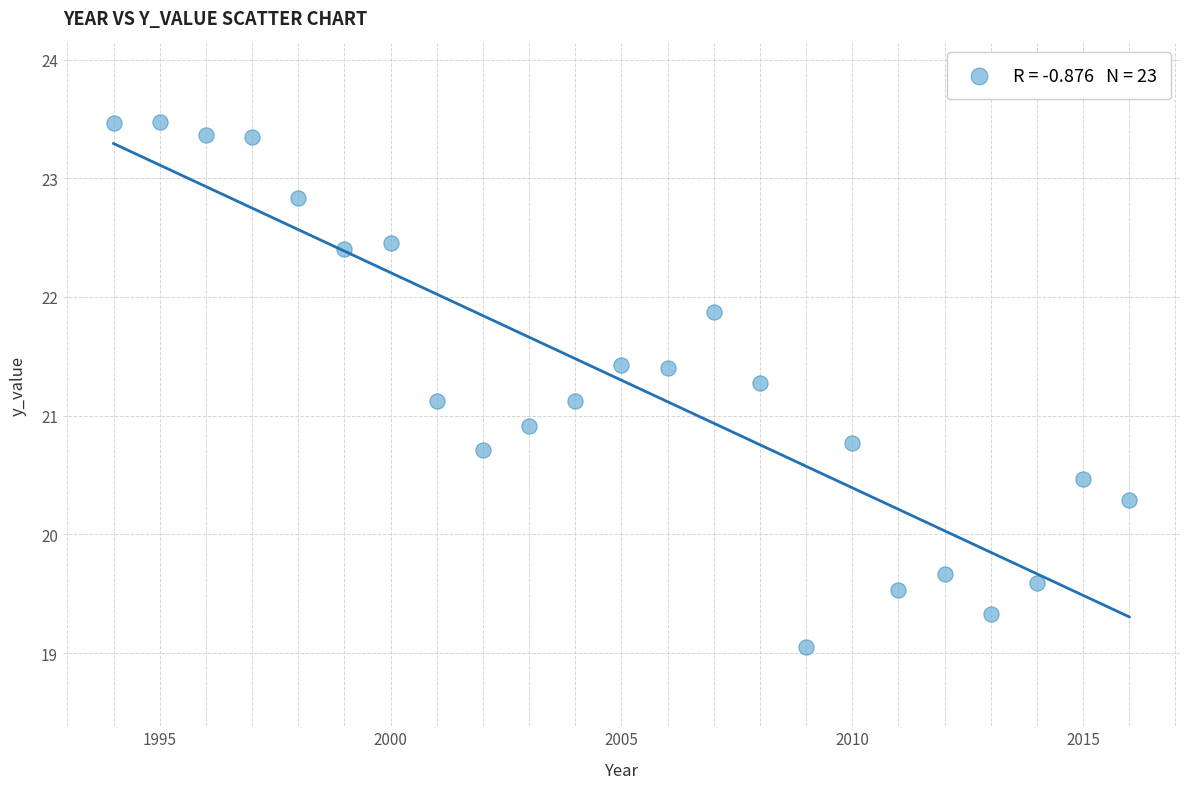

What is the range of Y values (max minus min)?

4.4